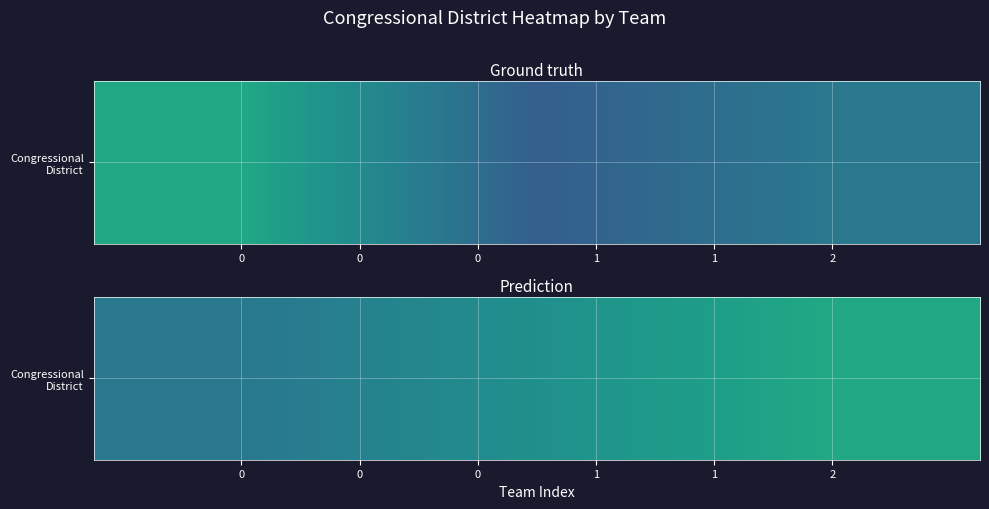

How many data points are less than 5?

1